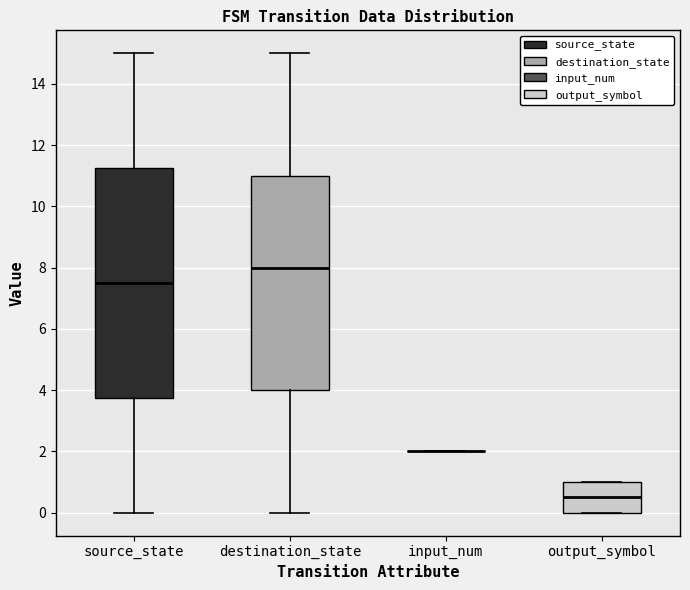

Reading left to right, read every box against the y-axis: the position of its median line, the range the box covers, and the ends of its whiskers. The values are not printed on the chart, so give them approximately, as read against the axis.

source_state: median 7.6, box 3.8 to 11.2, whiskers 0.0 to 15.0
destination_state: median 8.0, box 4.0 to 11.0, whiskers 0.0 to 15.0
input_num: box collapsed to a line at 2.0, whiskers 2.0 to 2.0
output_symbol: median 0.6, box 0.0 to 1.0, whiskers 0.0 to 1.0